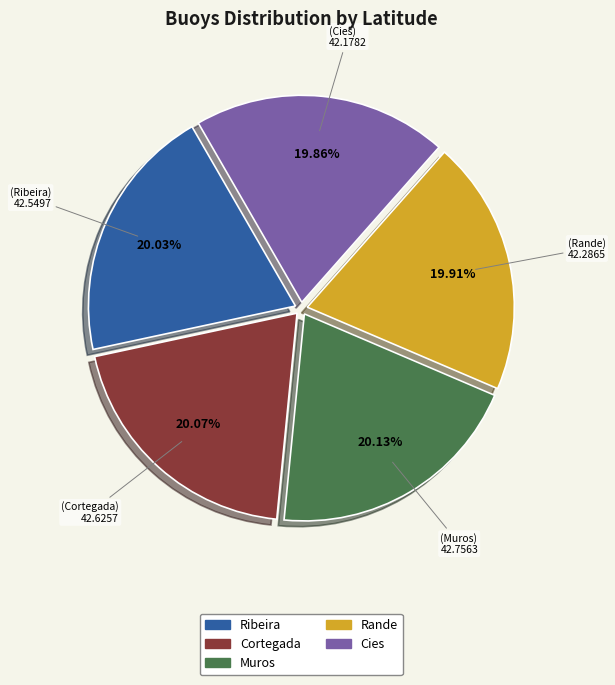

To the nearest percent, what is the average slice percentage?

20%